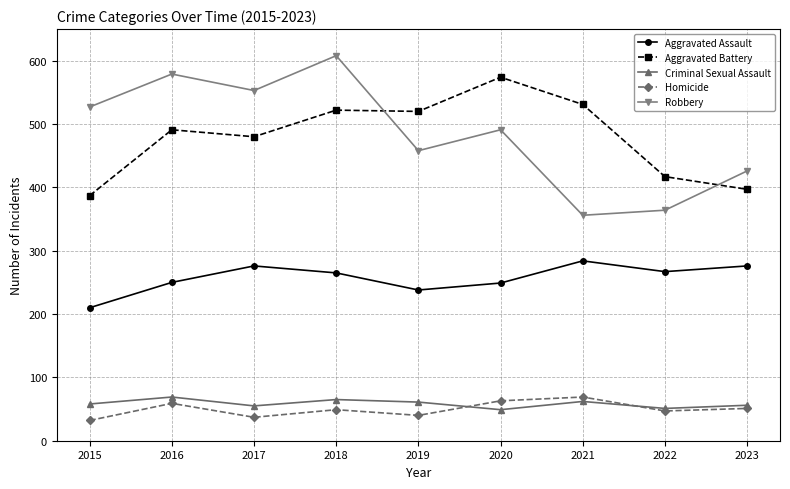

What is the total value across all series at 2022?

1146